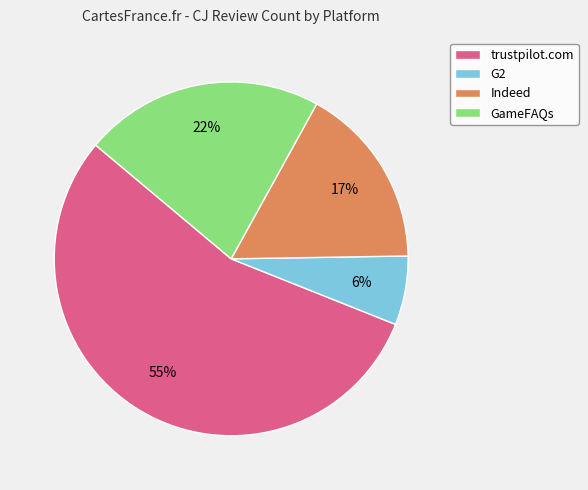

To the nearest percent, what portion does Indeed represent?

17%